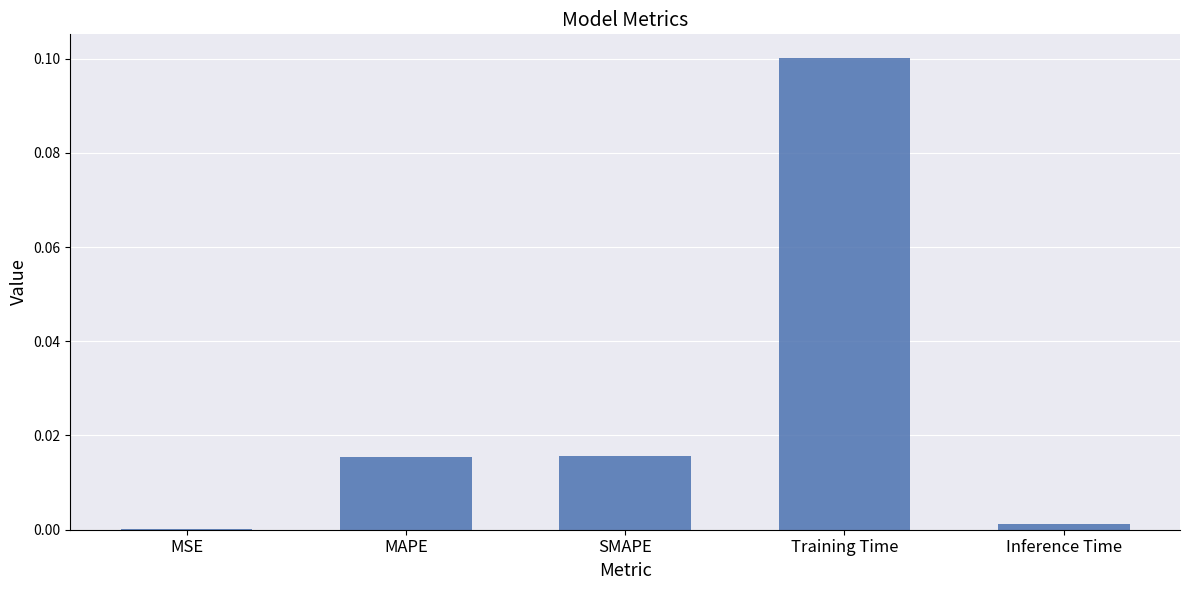

Is it true that the value at SMAPE is 0.0?

True